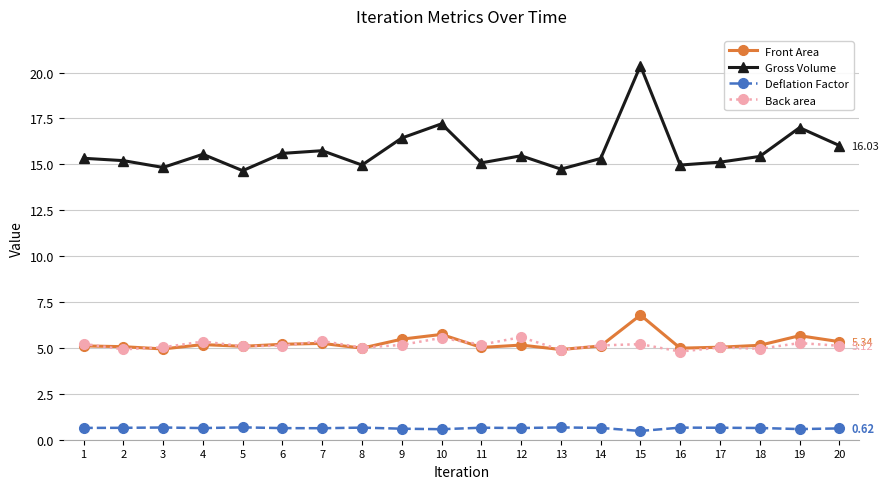

What is the total value across all series at 13?

25.2